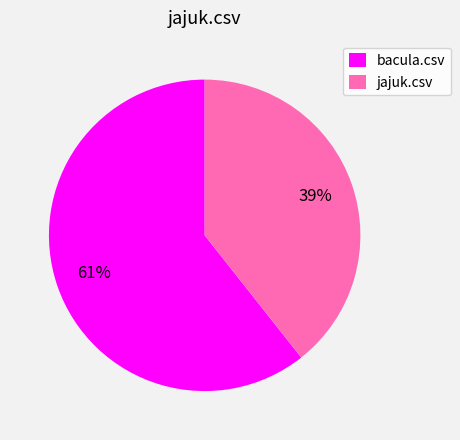

Is the sum of bacula.csv and jajuk.csv greater than half?

Yes